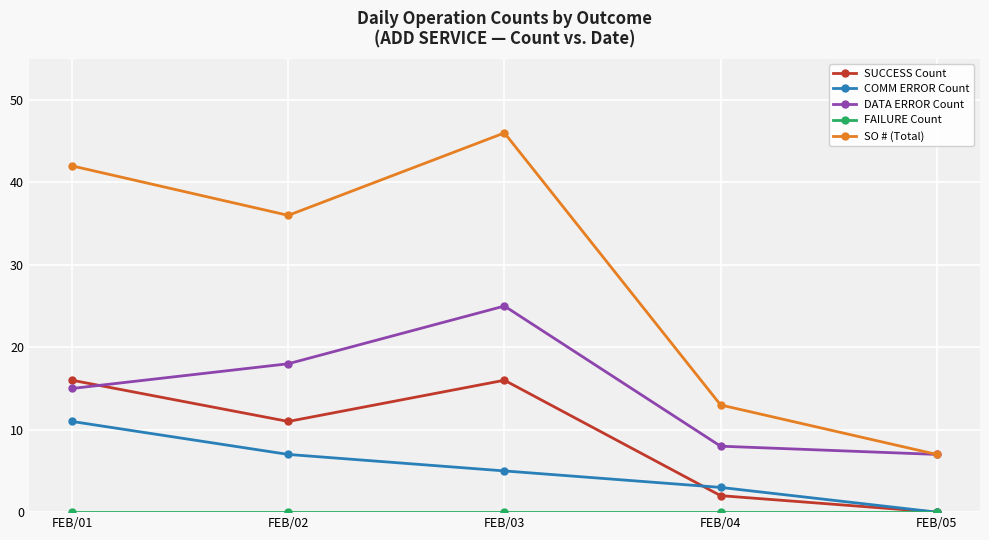

At which category does the chart reach its peak across all series?

FEB/03